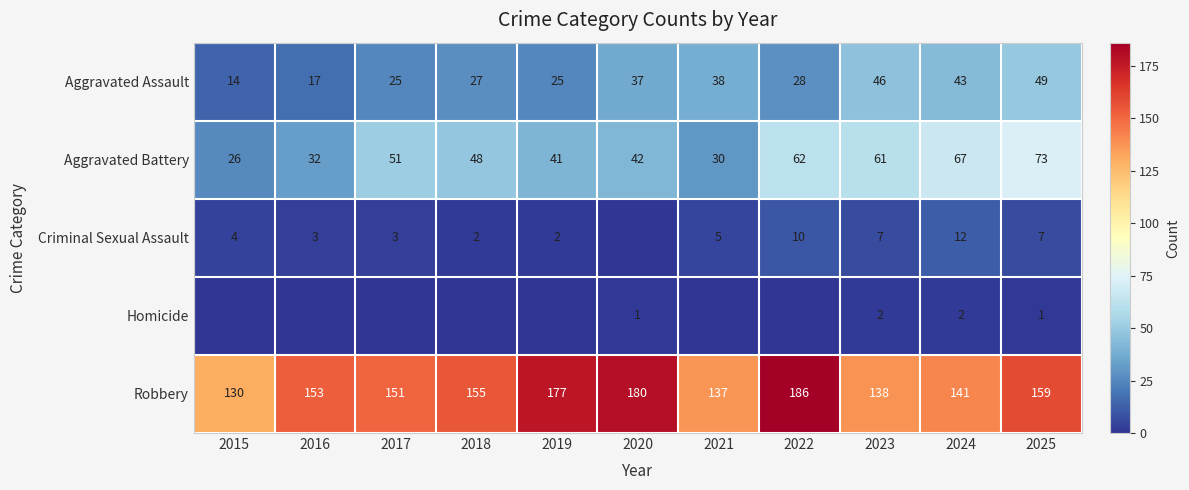

How many series are shown in this chart?

5